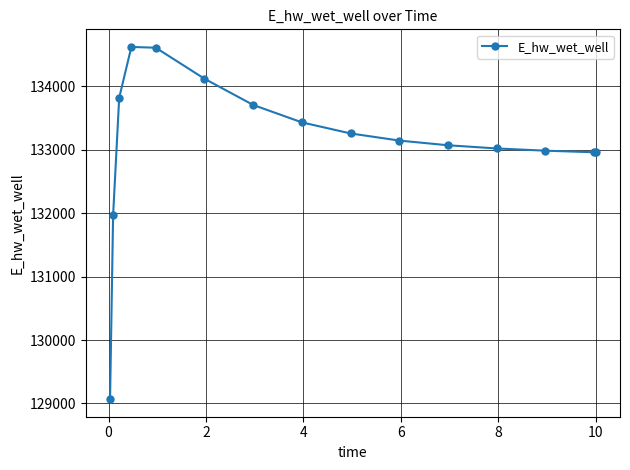

What is the minimum value shown in the chart?

129068.8